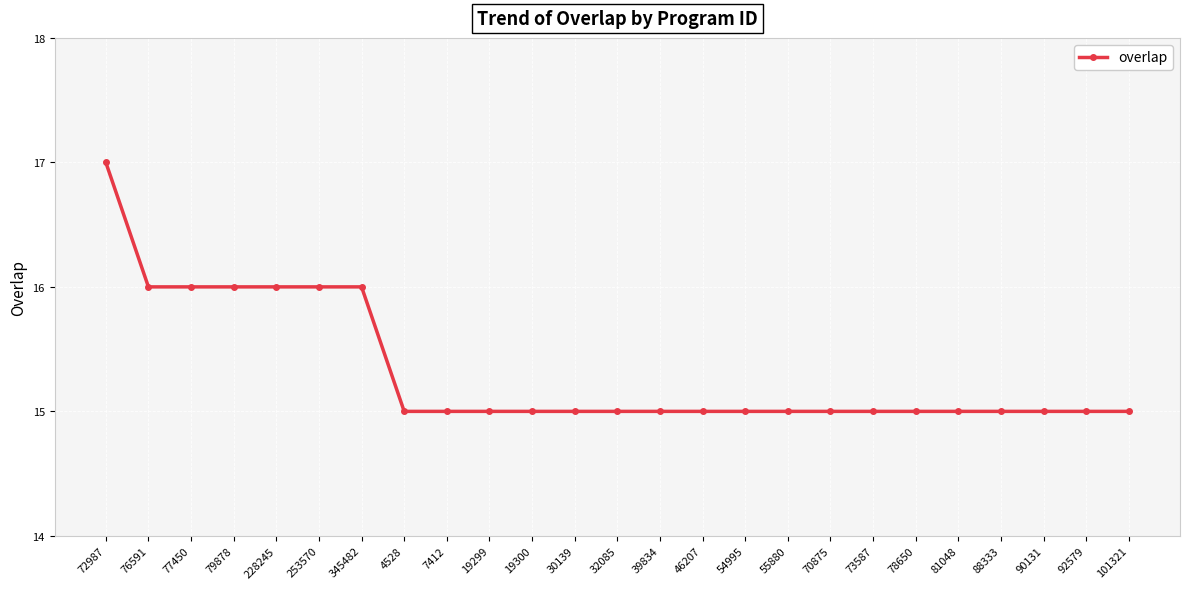

Read the value at 7412.

15